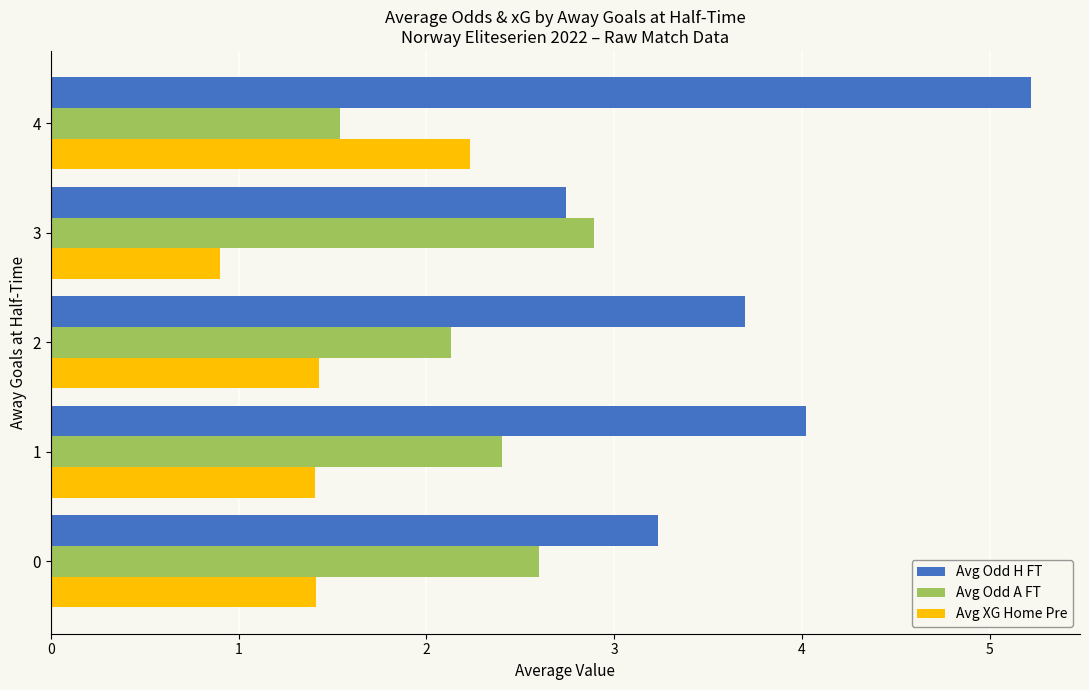

What is the average value of the Avg XG Home Pre series?

1.5